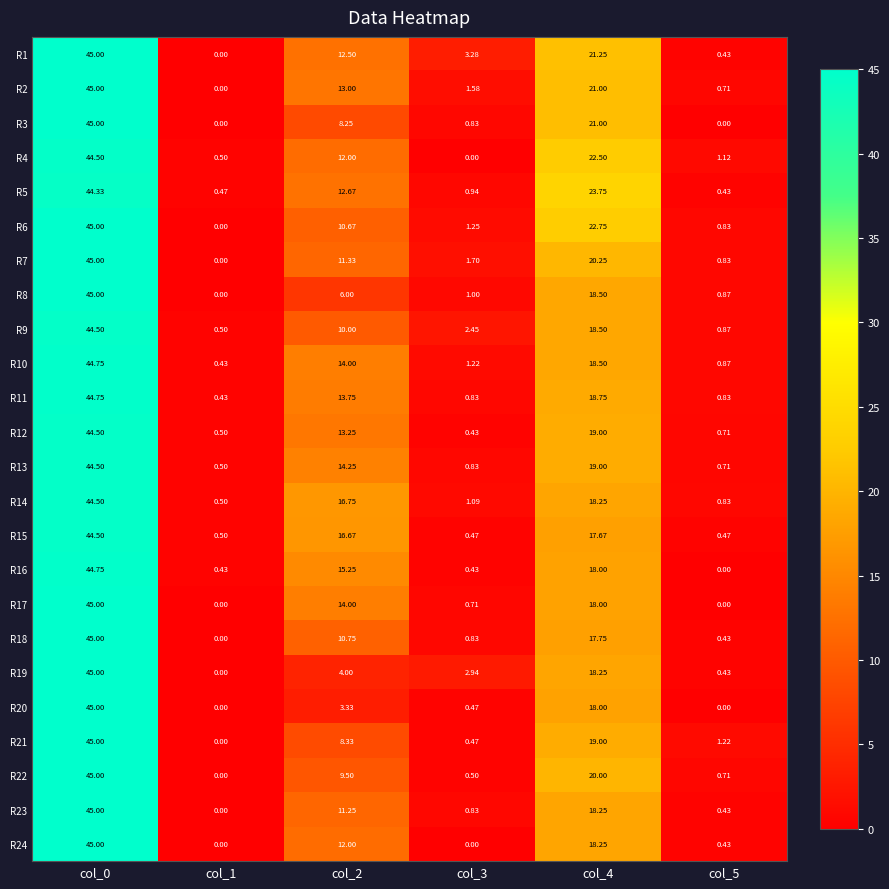

What is the total value across all series at col_3?

25.1